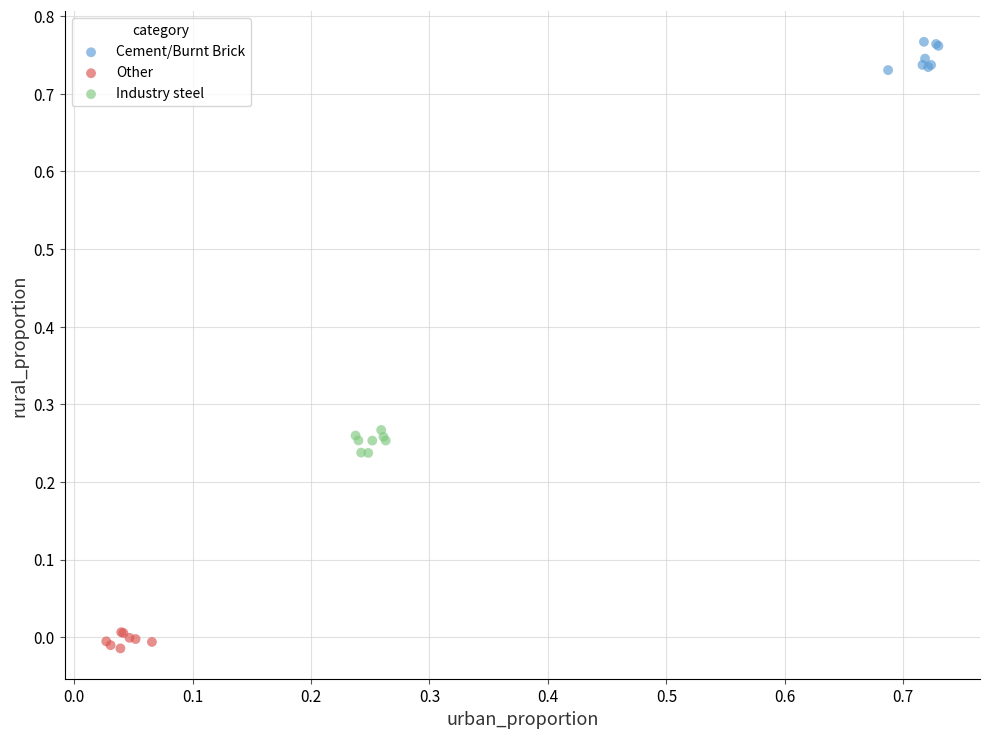

Which series has the widest spread of Y values?

Cement/Burnt Brick